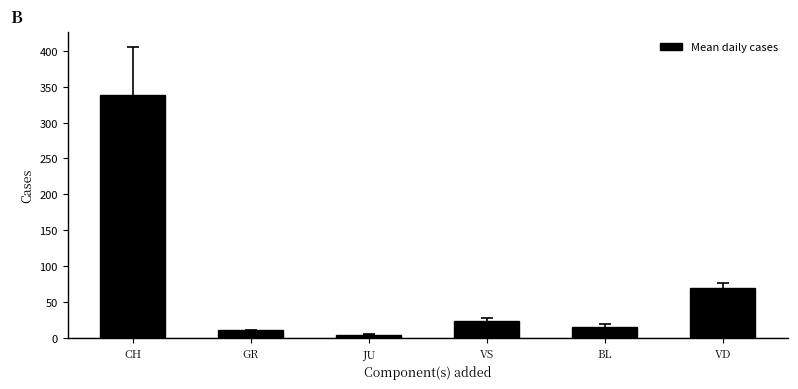

What is the change in value from JU to VD?

+64.9